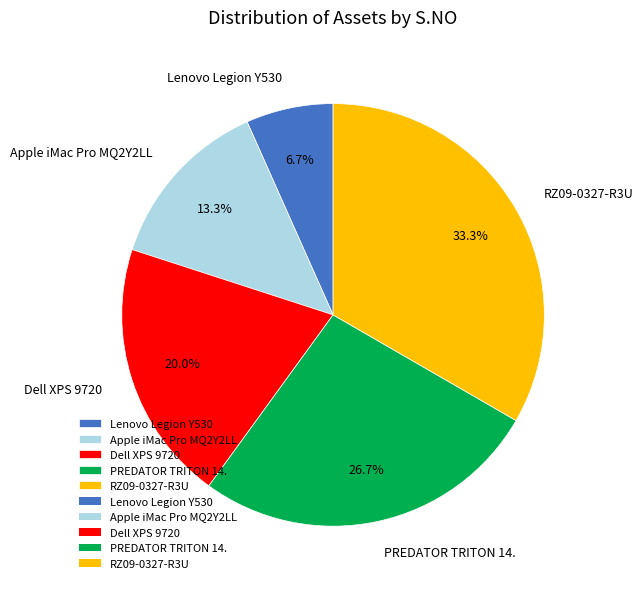

How many segments does this pie chart have?

5